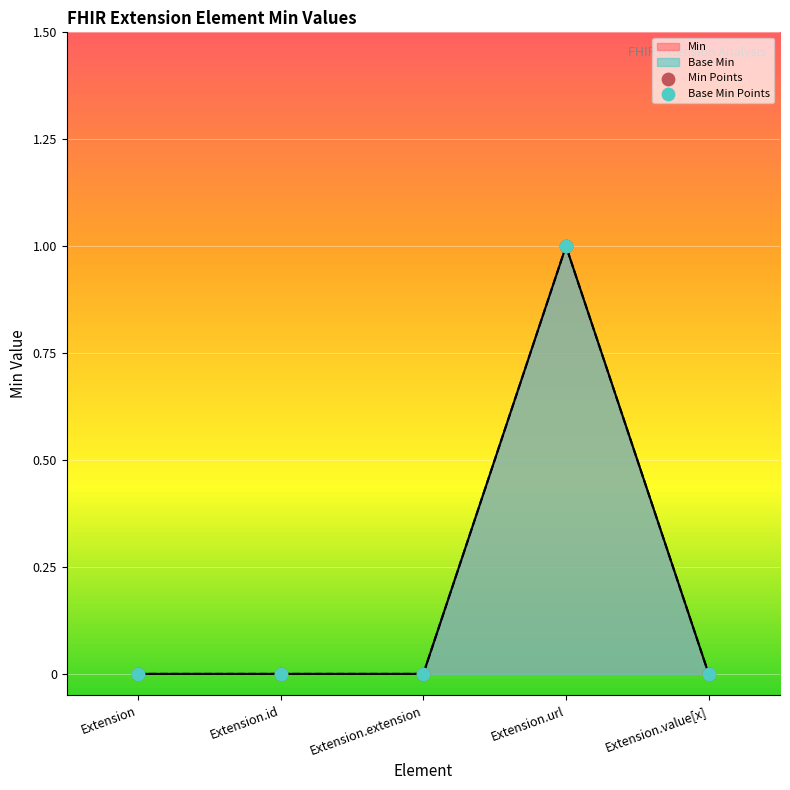

Is the value of Min at Extension.url greater than the value of Base Min at Extension.url?

No